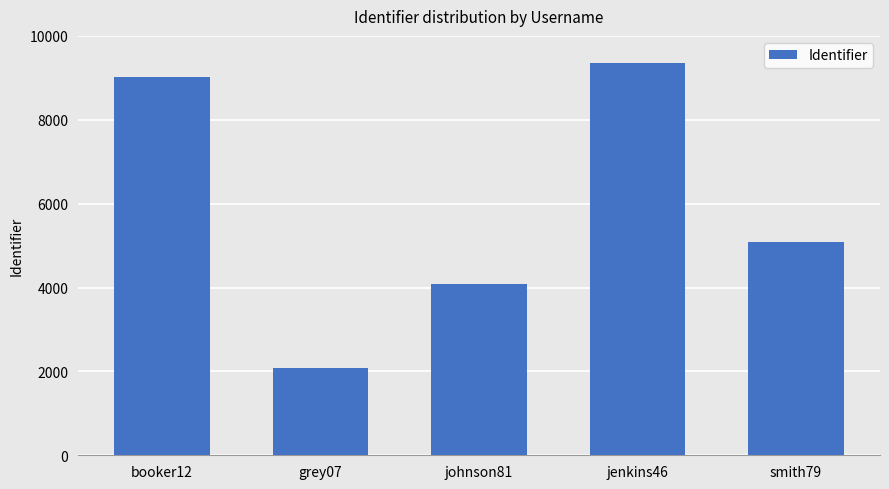

Which label corresponds to the smallest value in the chart?

grey07